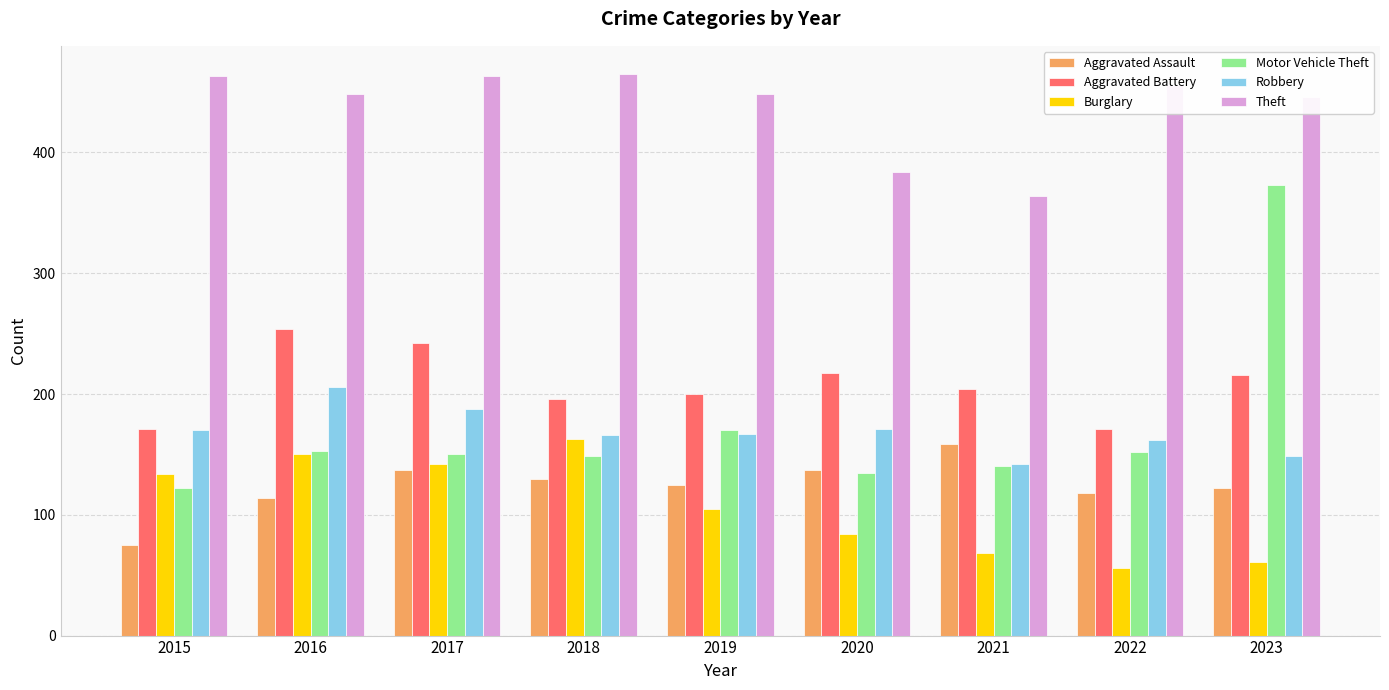

What is the sum of all Robbery values?

1521